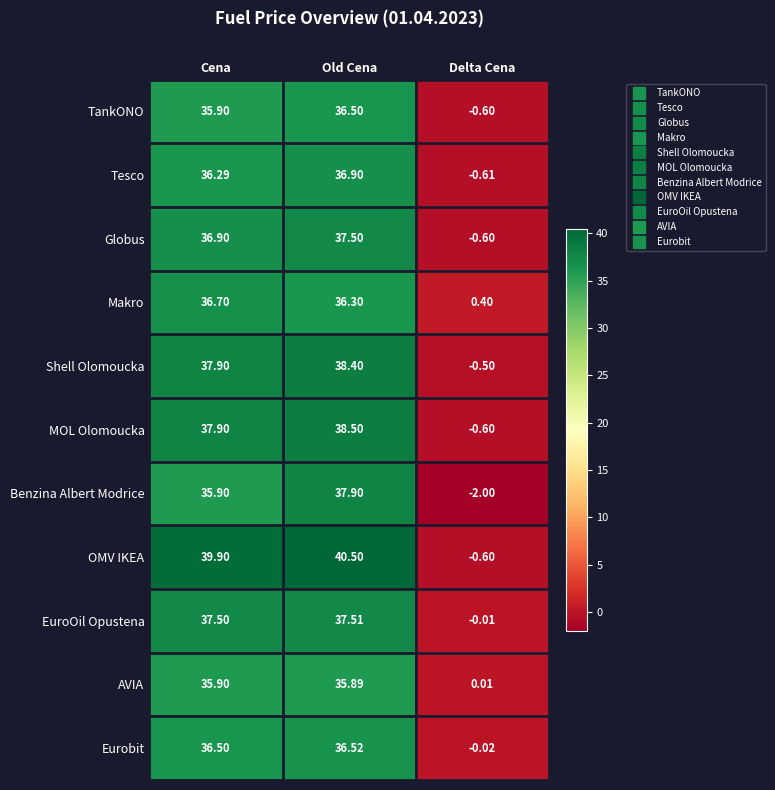

Rank the series by their maximum value, from lowest to highest.

AVIA, TankONO, Eurobit, Makro, Tesco, Globus, EuroOil Opustena, Benzina Albert Modrice, Shell Olomoucka, MOL Olomoucka, OMV IKEA